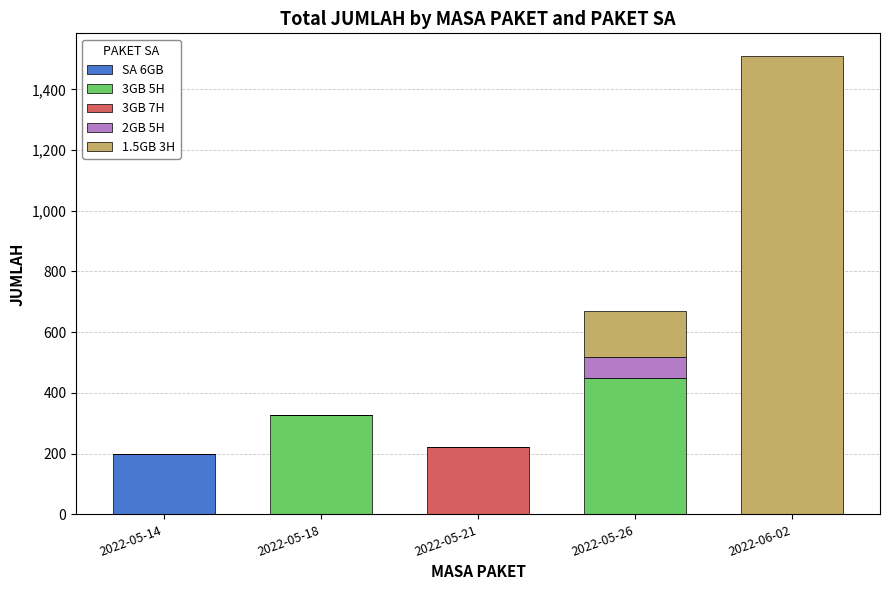

At which category is the sum across all series the highest?

2022-06-02